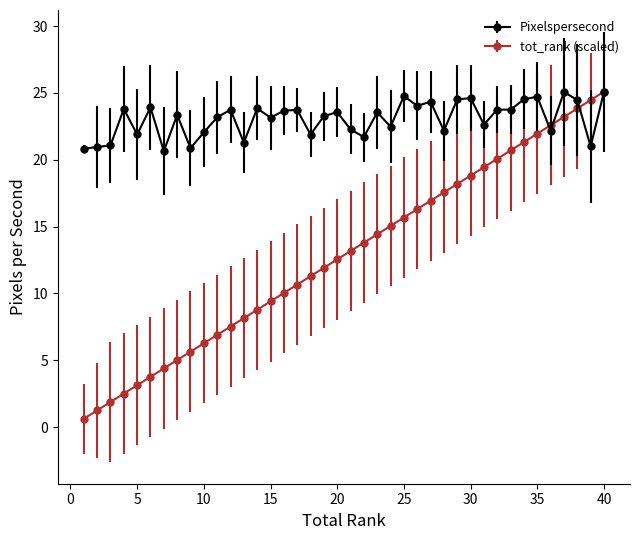

Which series has the widest spread of values?

tot_rank (scaled)